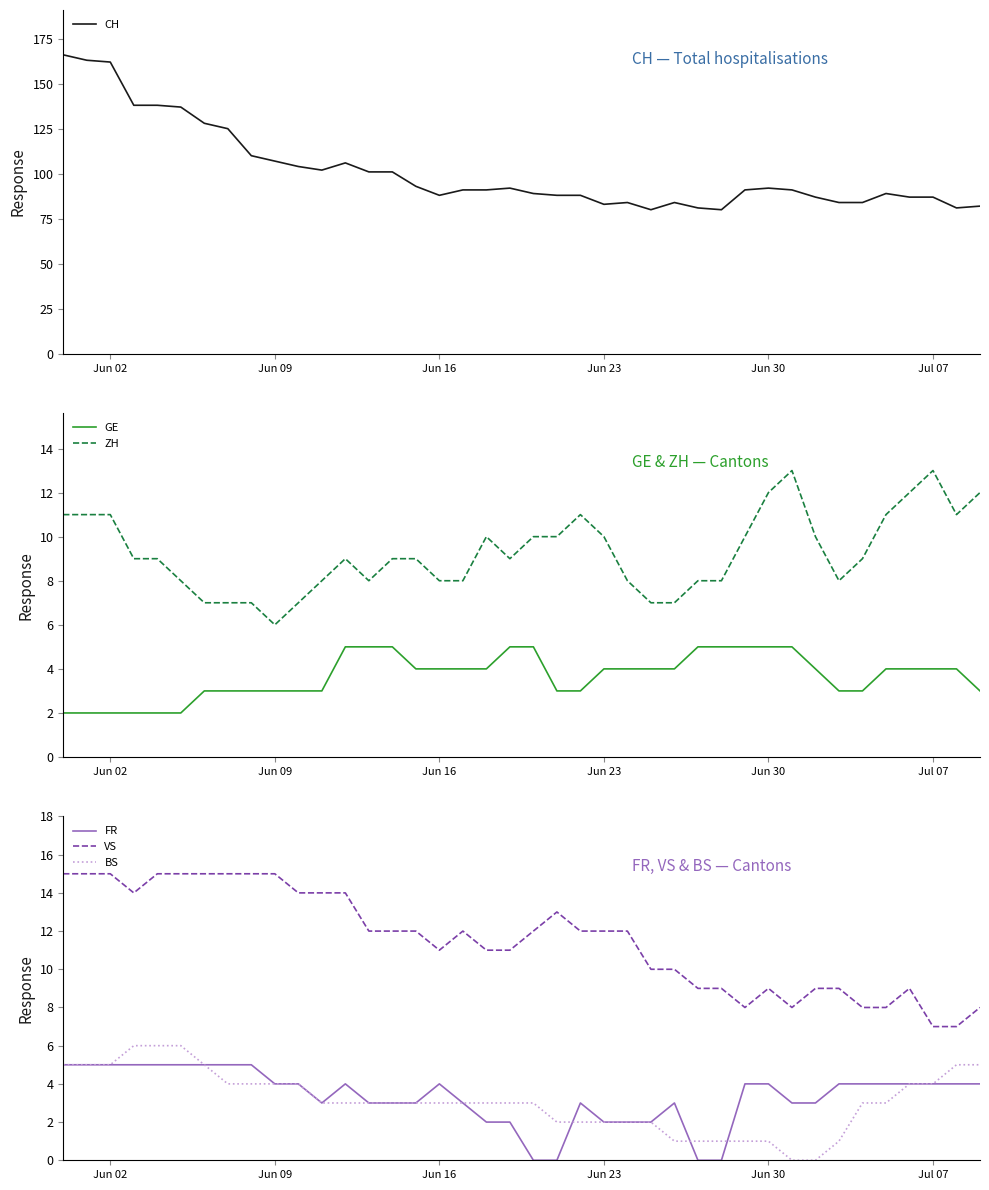

What is the value of the BS point at the 5th from the left?

6